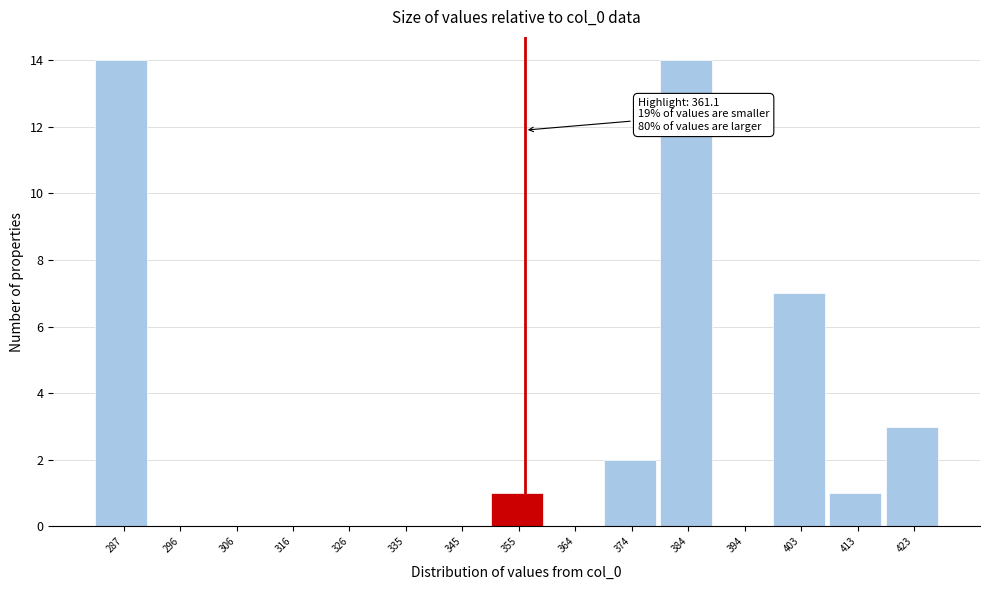

Reading left to right, extract all data points from this chart.

287=14	296=0	306=0	316=0	326=0	335=0	345=0	355=1	364=0	374=2	384=14	394=0	403=7	413=1	423=3